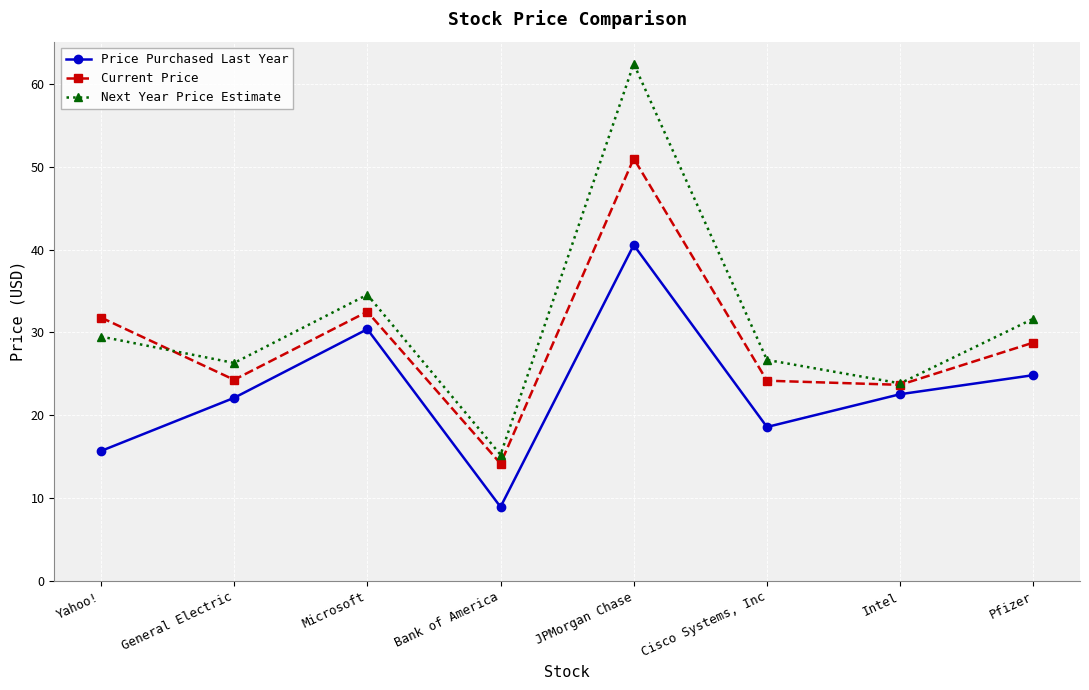

At which category does the chart reach its minimum across all series?

Bank of America